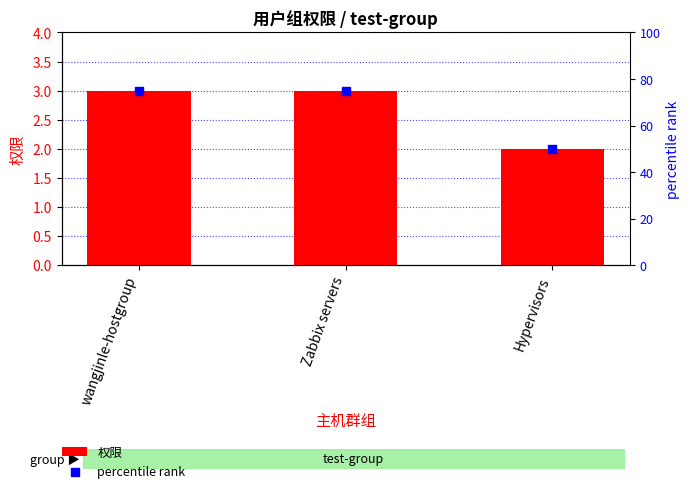

Which series has the widest spread of Y values?

percentile rank